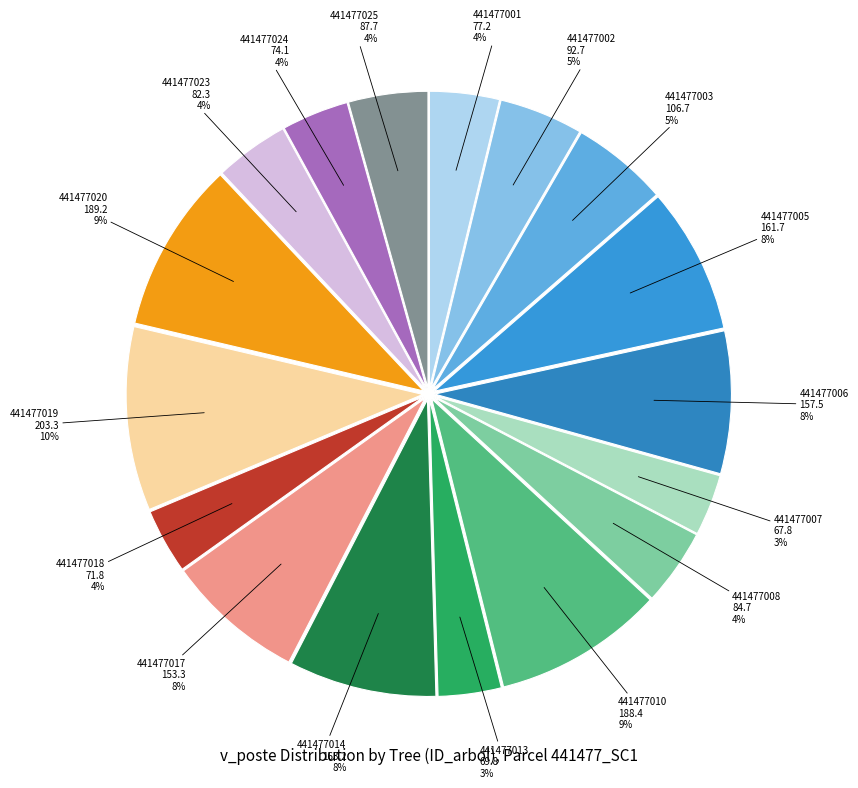

Between 441477023 and 441477013, which is larger?

441477023